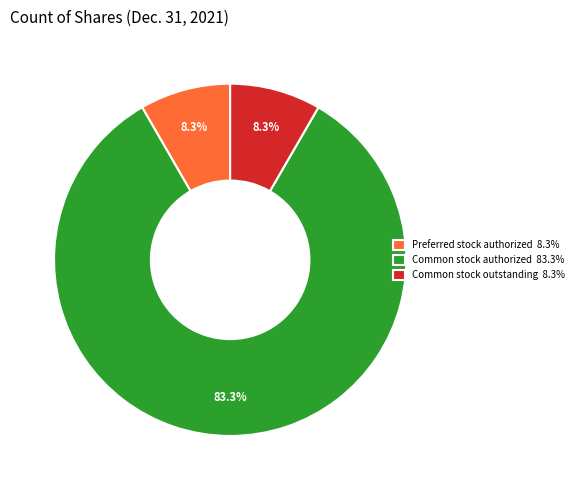

To the nearest percent, what is the average slice percentage?

33%